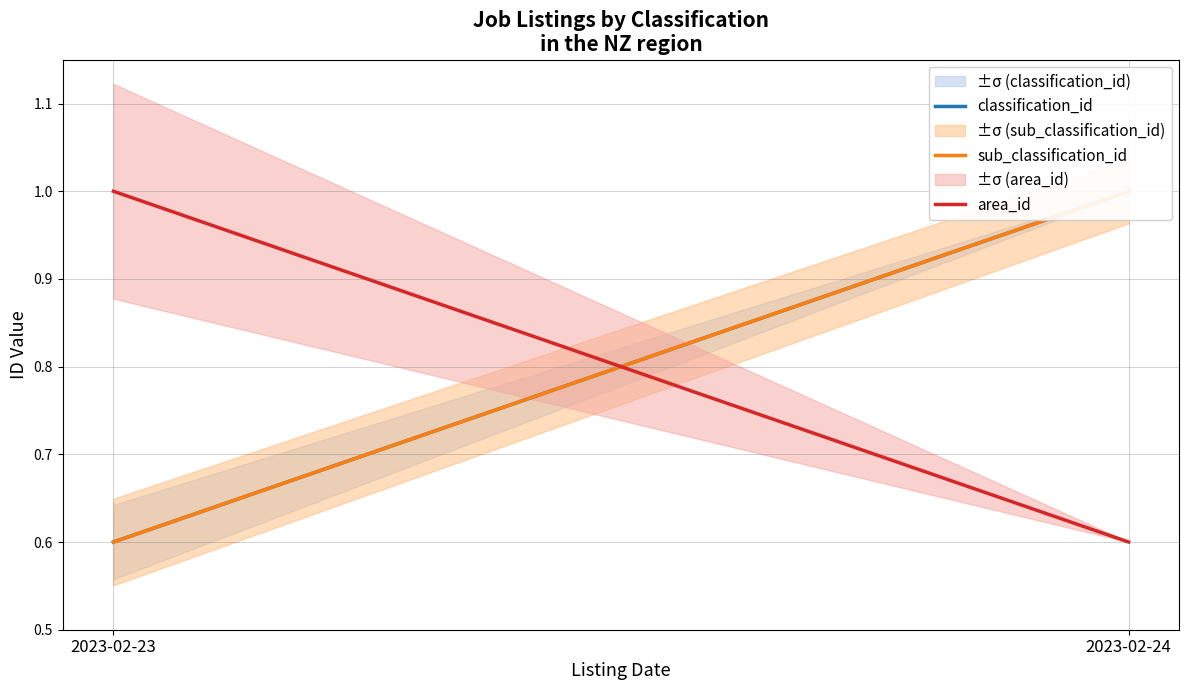

At which category does the chart reach its minimum across all series?

2023-02-23